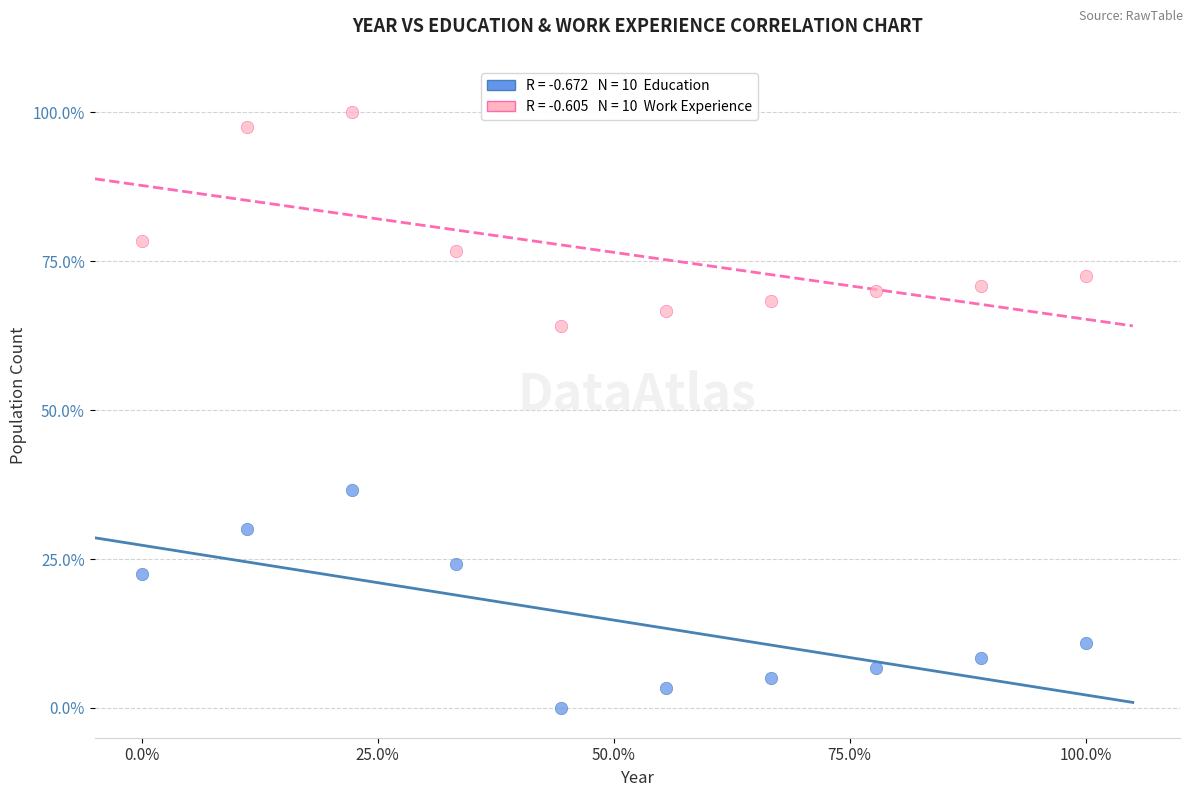

Across all data points, what is the range of X values (max minus min)?

100.0